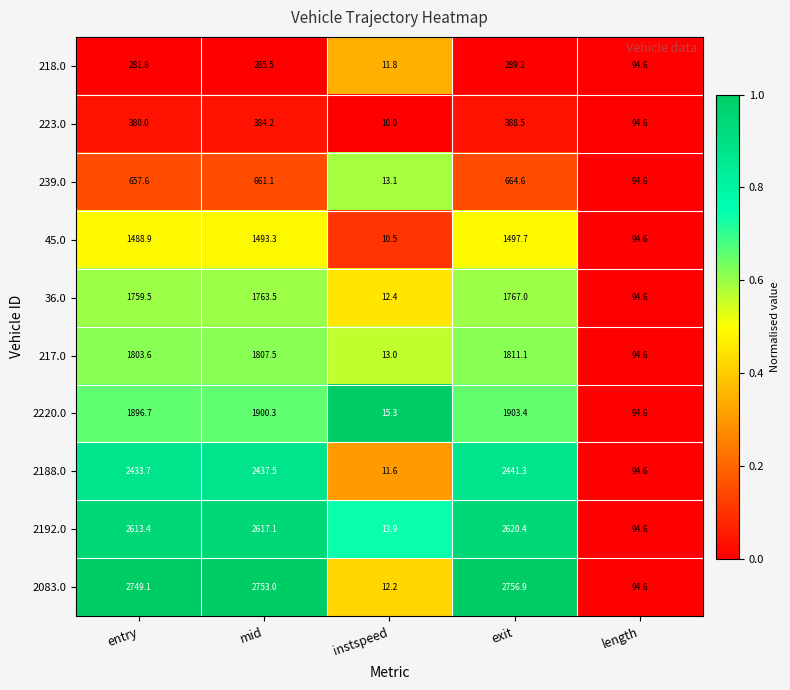

What is the smallest value displayed?

10.0